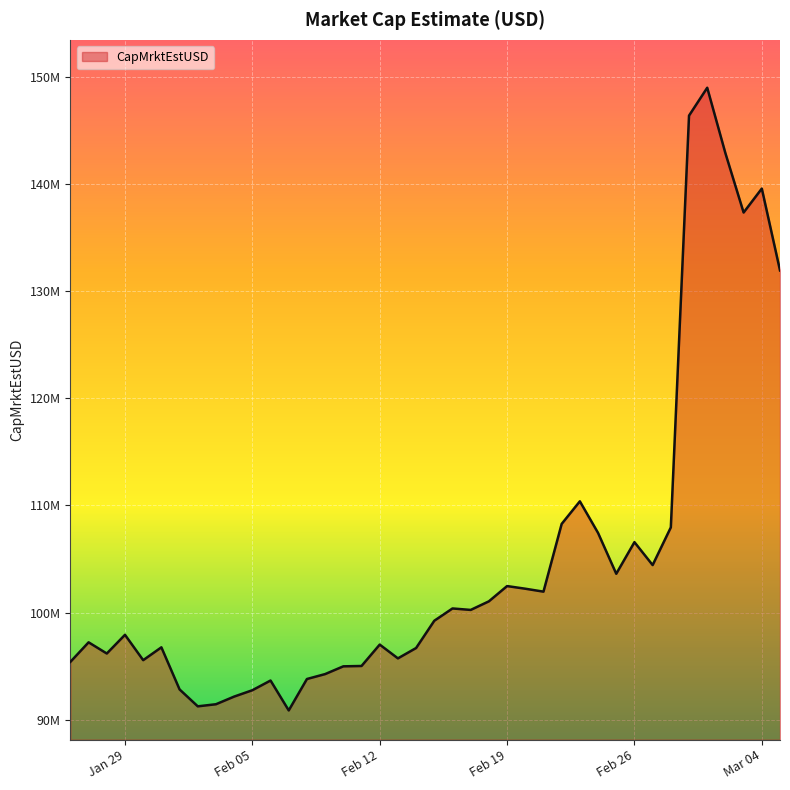

Reading left to right, what are all the values shown in this chart?

95409206.8	97231048.6	96187069.1	97931749.5	95565815.6	96764360.8	92836599.9	91257778.0	91453523.1	92168224.1	92761291.2	93666243.6	90876240.6	93808714.4	94267220.5	94990779.3	95023090.0	97019218.3	95733480.0	96699460.0	99244833.6	100390999.7	100253965.2	101055882.0	102479897.5	102233621.7	101959835.3	108279042.4	110387835.4	107438561.5	103627836.0	106578443.5	104439589.4	107957221.4	146378138.9	148979283.9	142867448.9	137335728.8	139570848.6	131931156.4